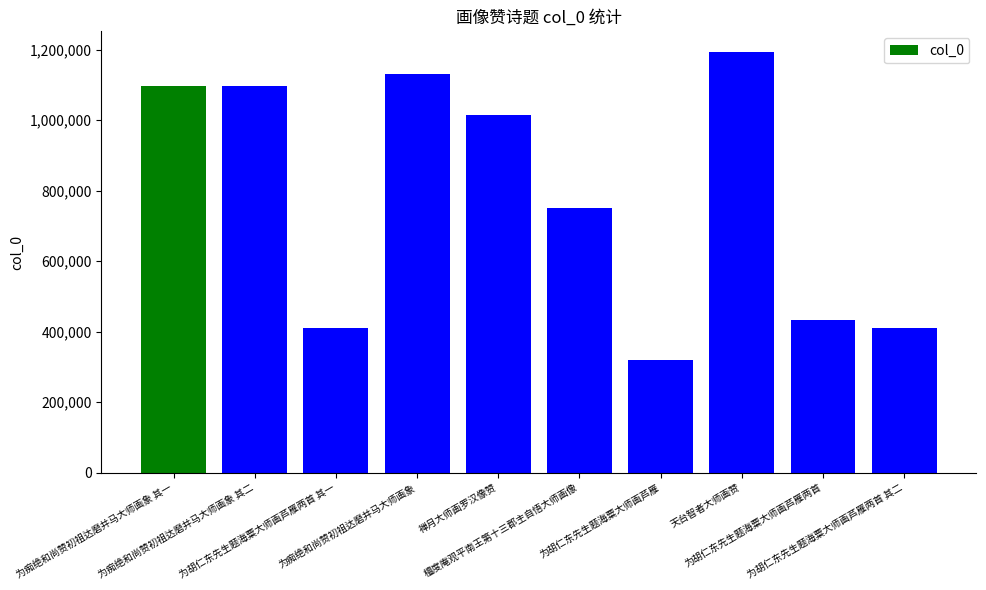

What is the minimum value shown in the chart?

319558